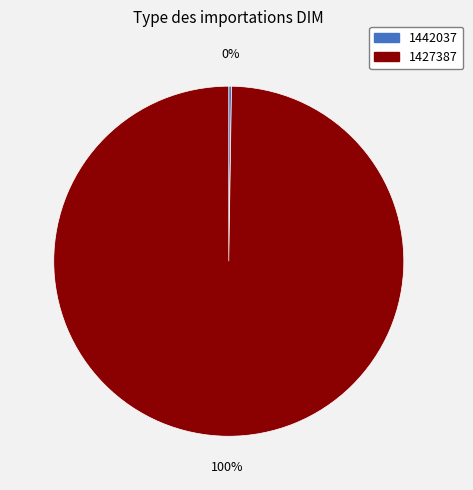

To the nearest percent, what is the average slice percentage?

50%